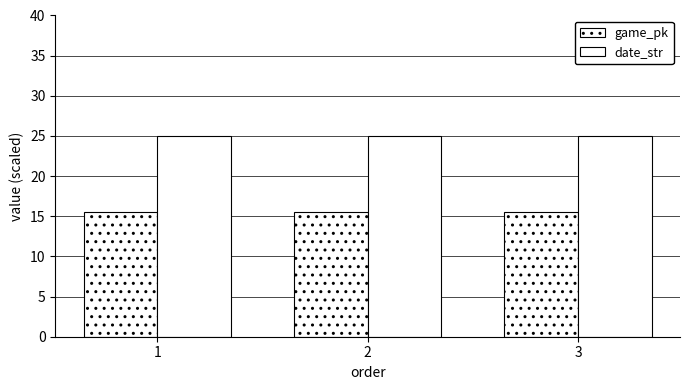

How many series are shown in this chart?

2